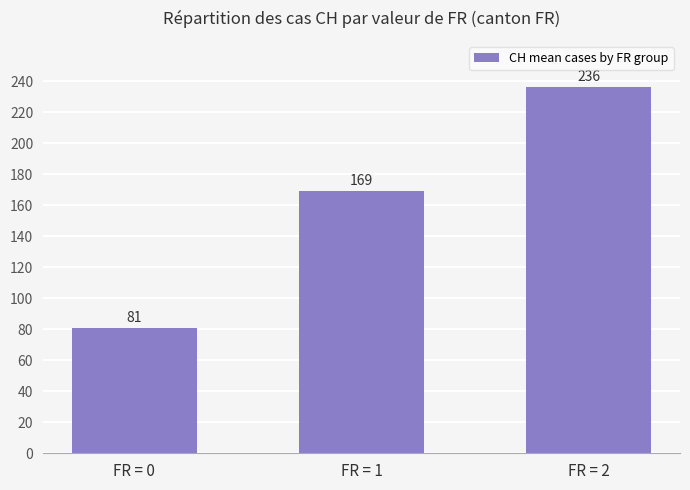

How many values are between 81 and 236?

3